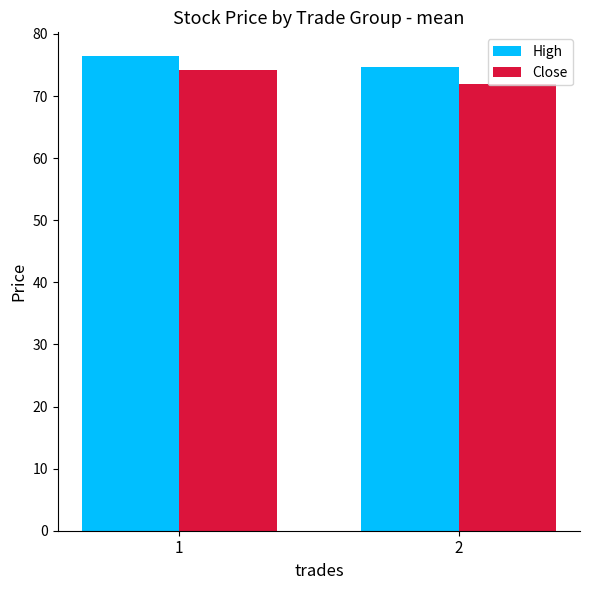

What is the sum of all High values?

151.1